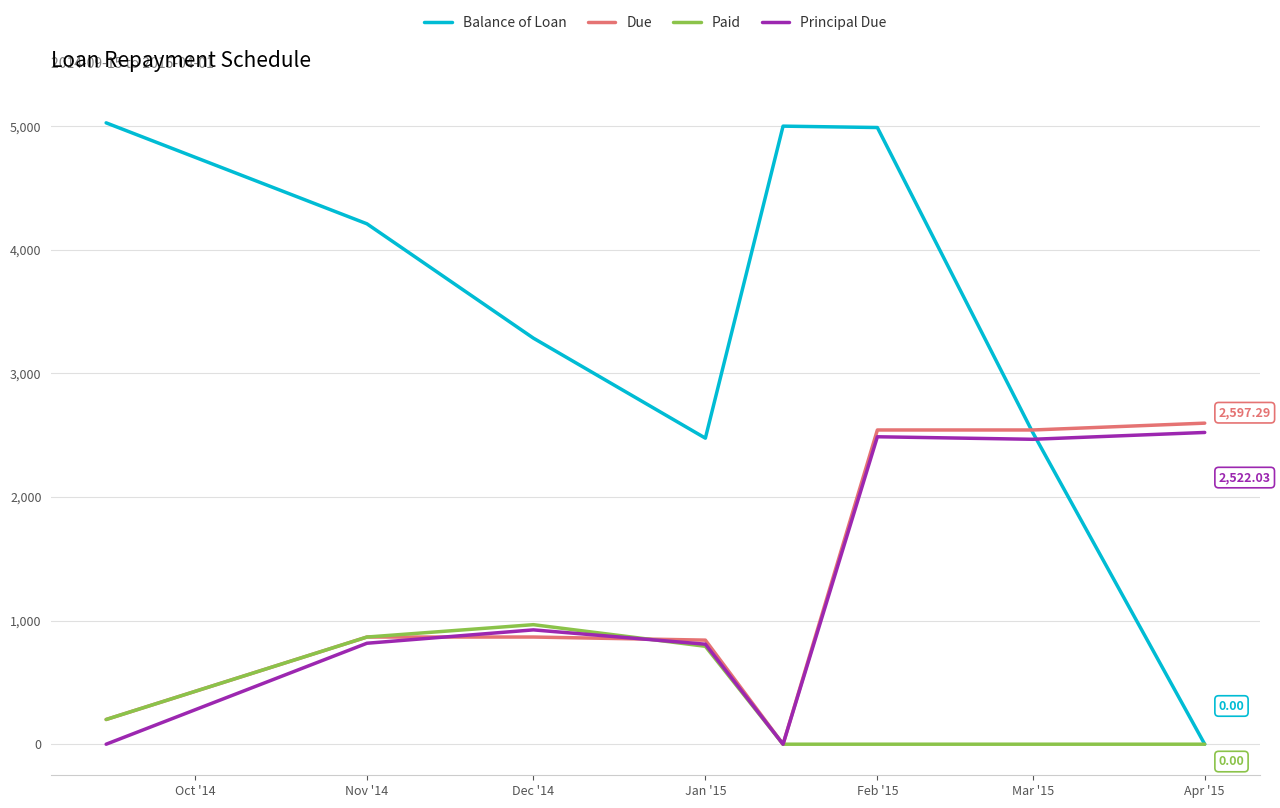

How many lines are shown in the chart?

4